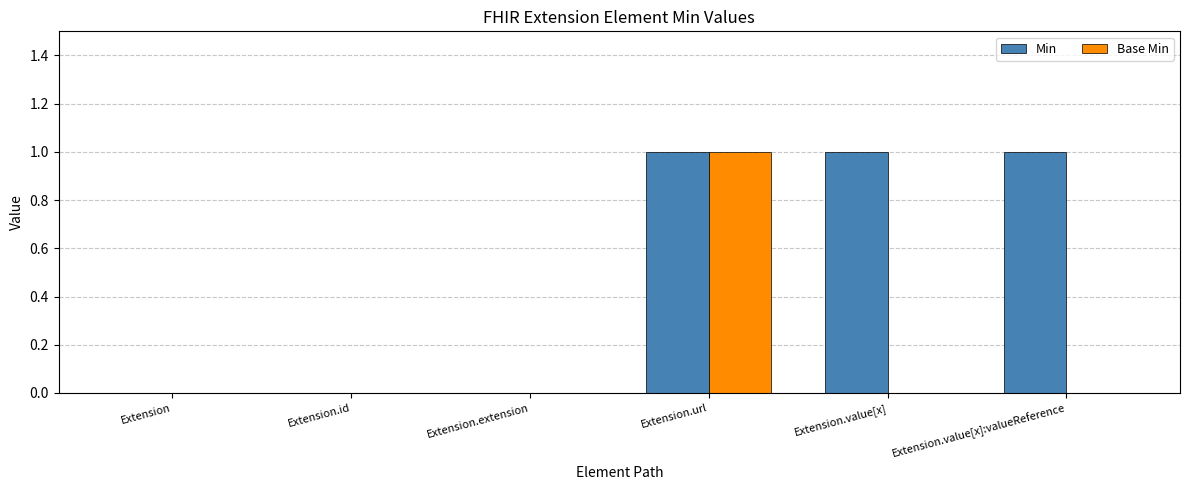

Which series has the largest total across all categories?

Min